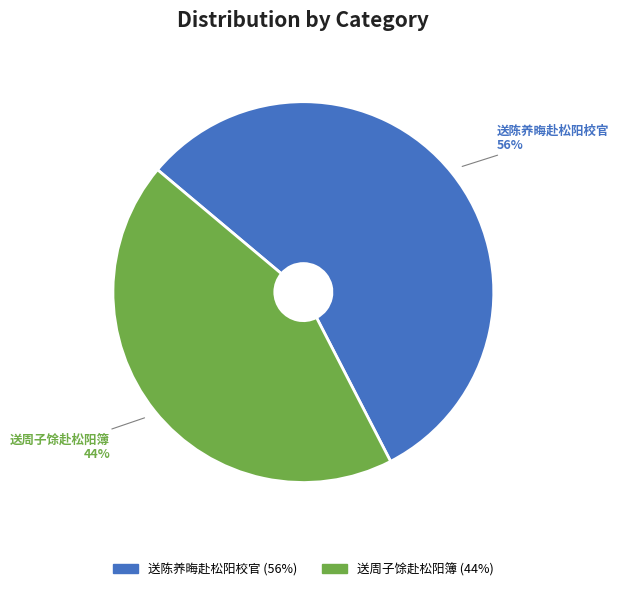

How many slices are in this pie chart?

2